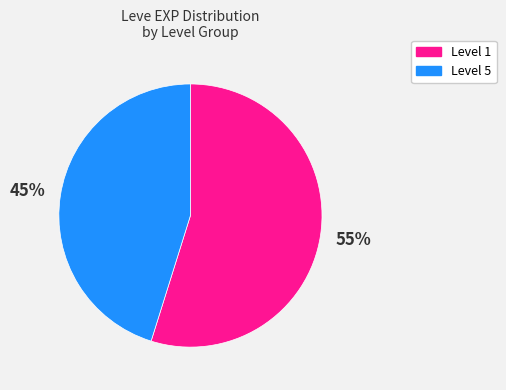

To the nearest percent, what is the difference between the largest and smallest slice percentages?

10%